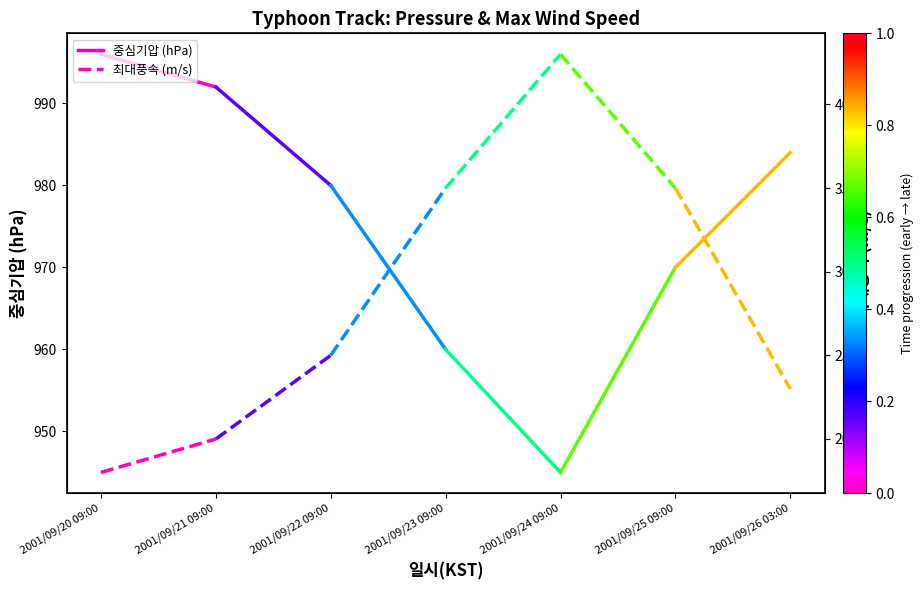

Which series has the largest range (max minus min)?

中心기압